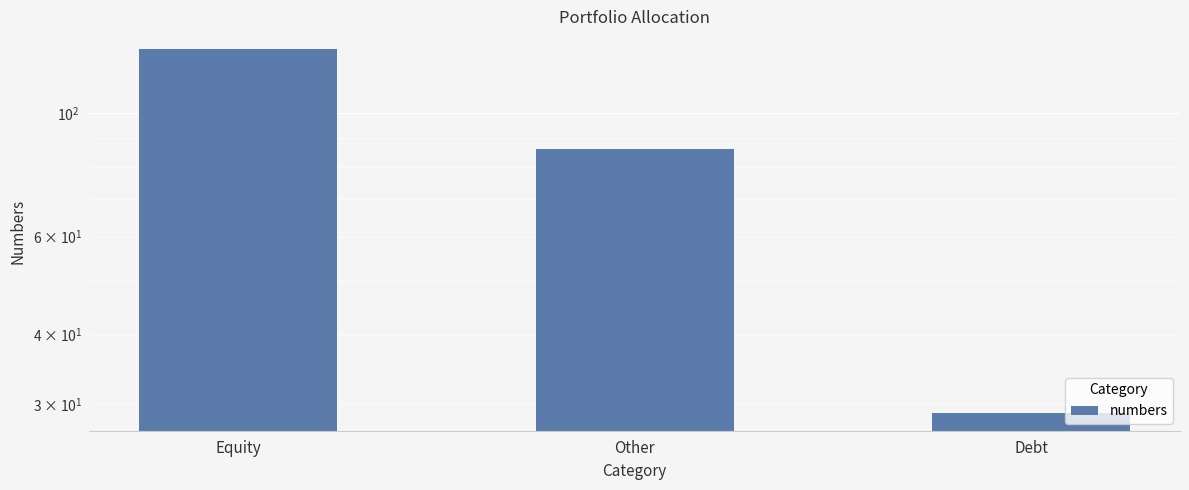

At which category does the chart reach its minimum across all series?

Debt